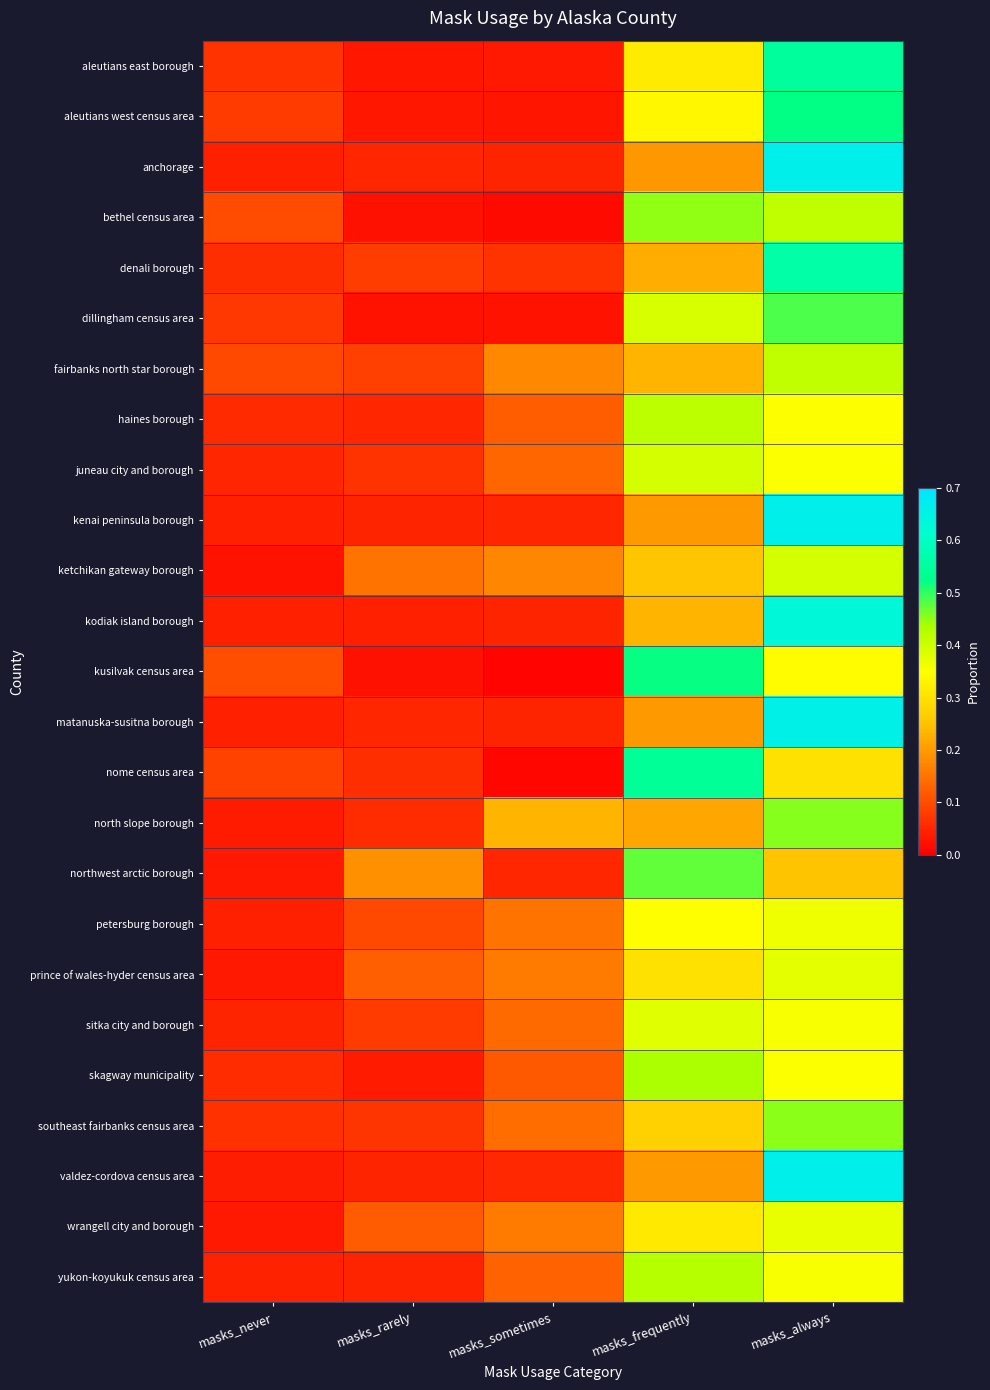

How many categories are shown in the chart?

5